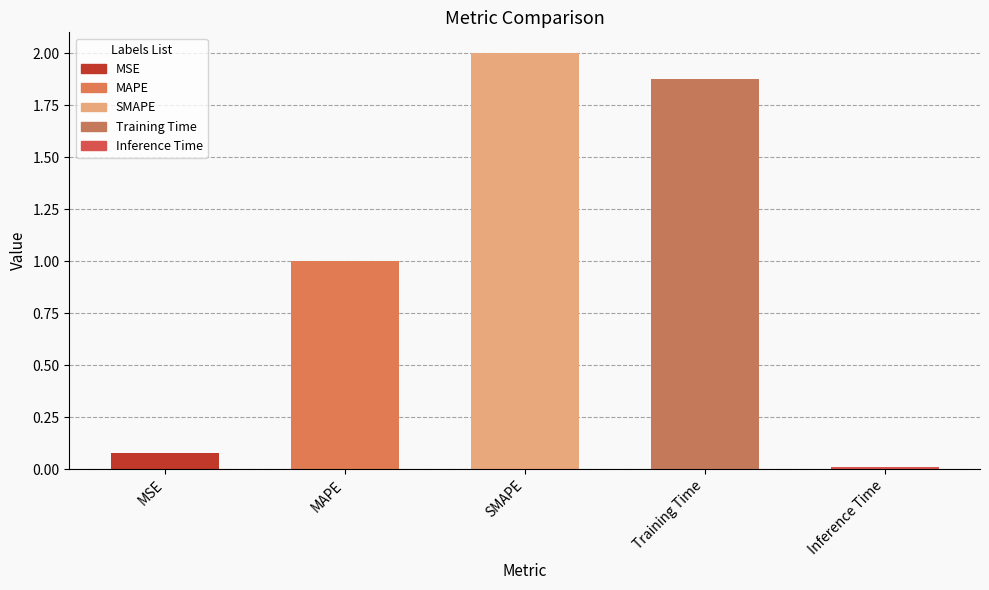

Which category has the highest value across all series?

SMAPE